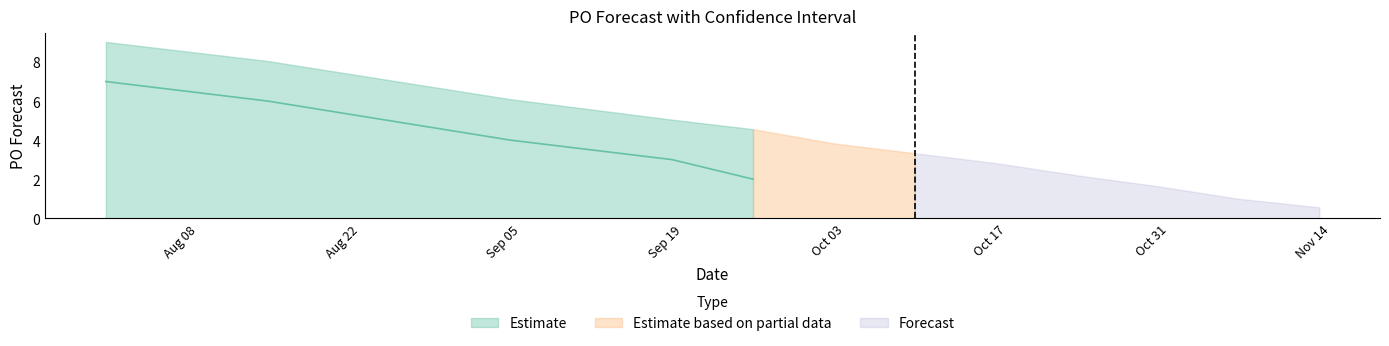

How many values in PO_Forecast are above zero?

8